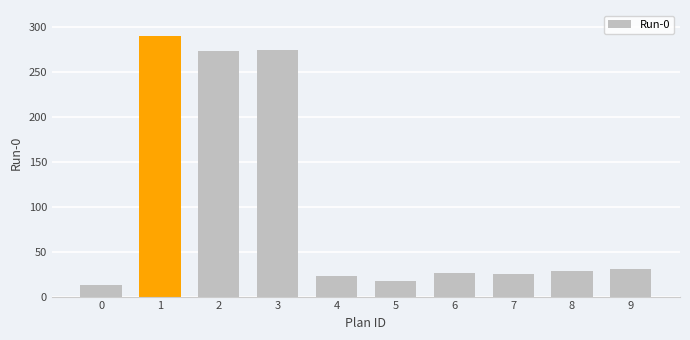

How many distinct data groups are displayed?

1